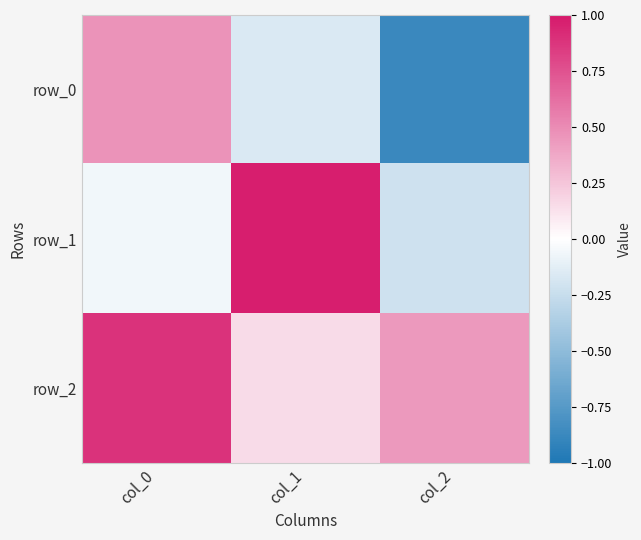

At how many categories does at least one series exceed 0?

3